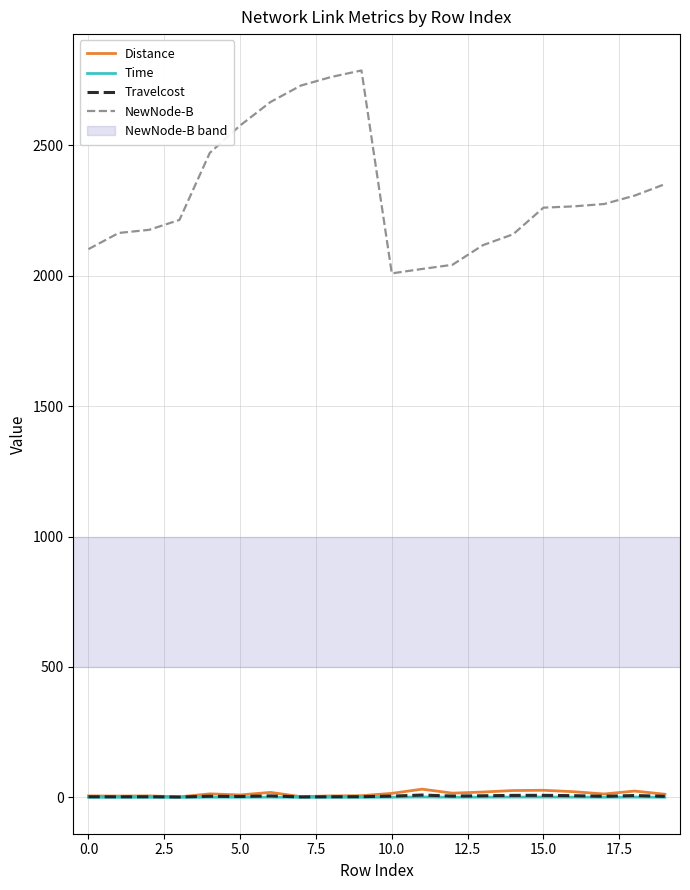

How many lines are shown in the chart?

4